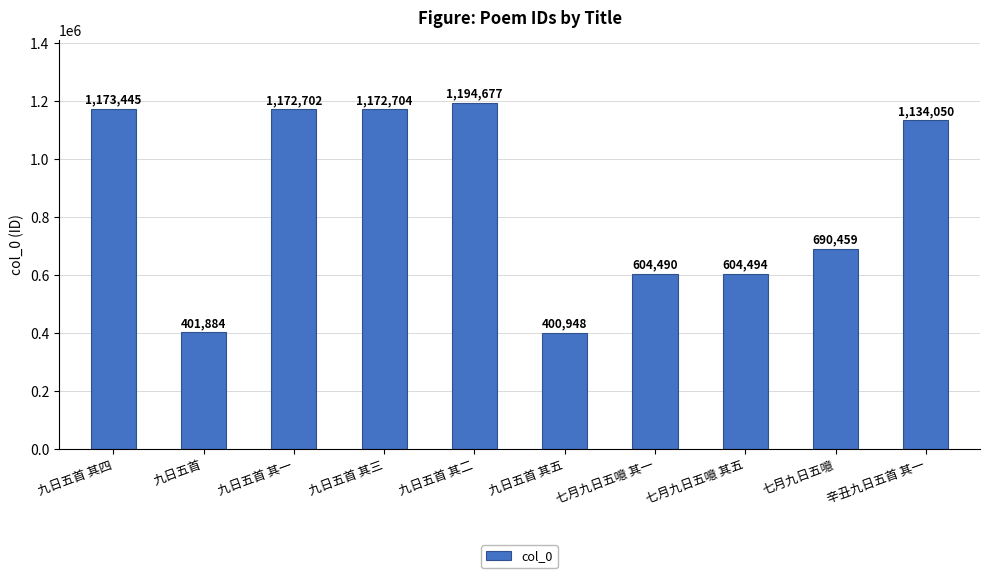

What position from the left is 九日五首 其二?

5